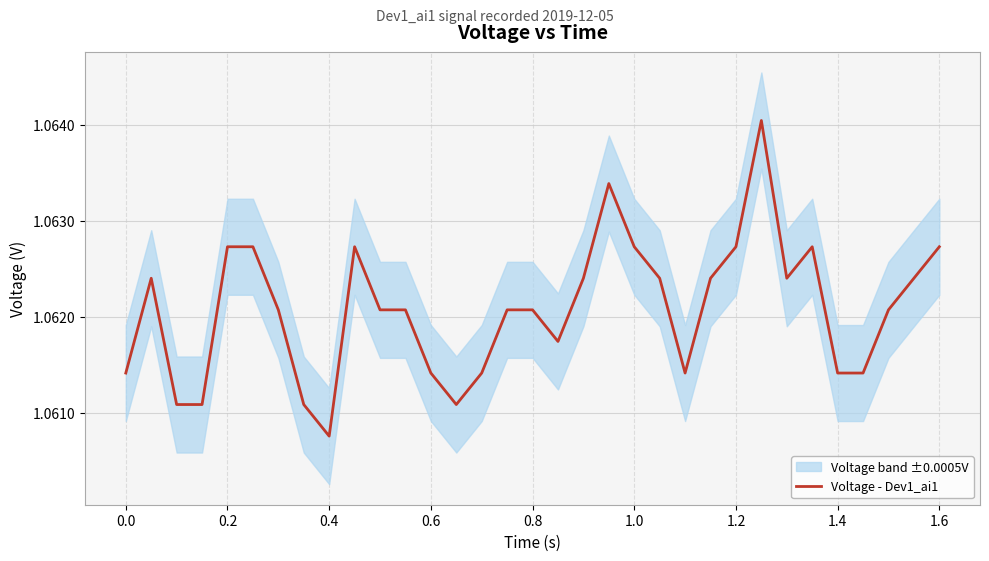

The Voltage - Dev1_ai1 series shows 0.7 at 1.4. True or false?

False